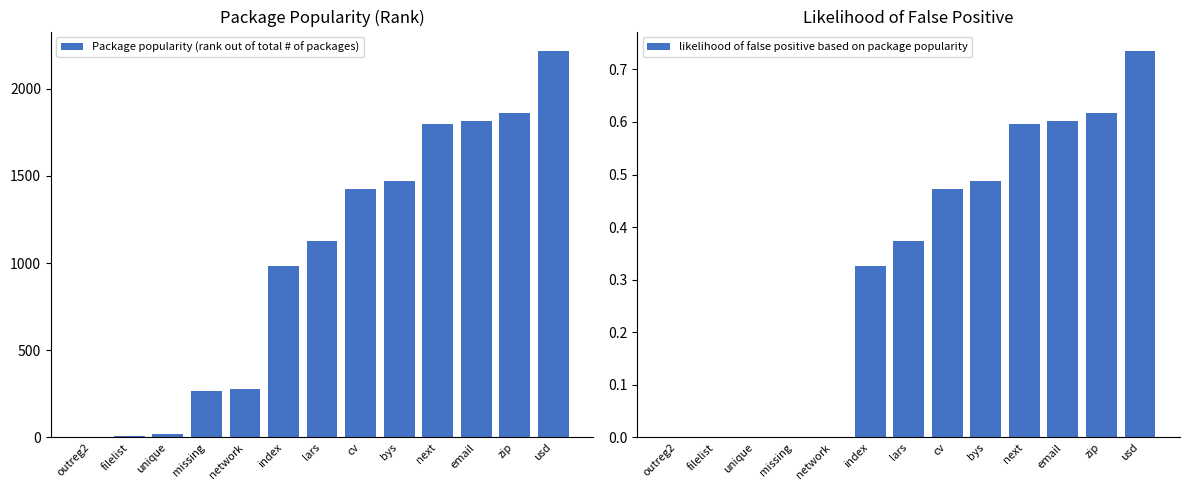

What is the label of the 4th bar from the right?

next